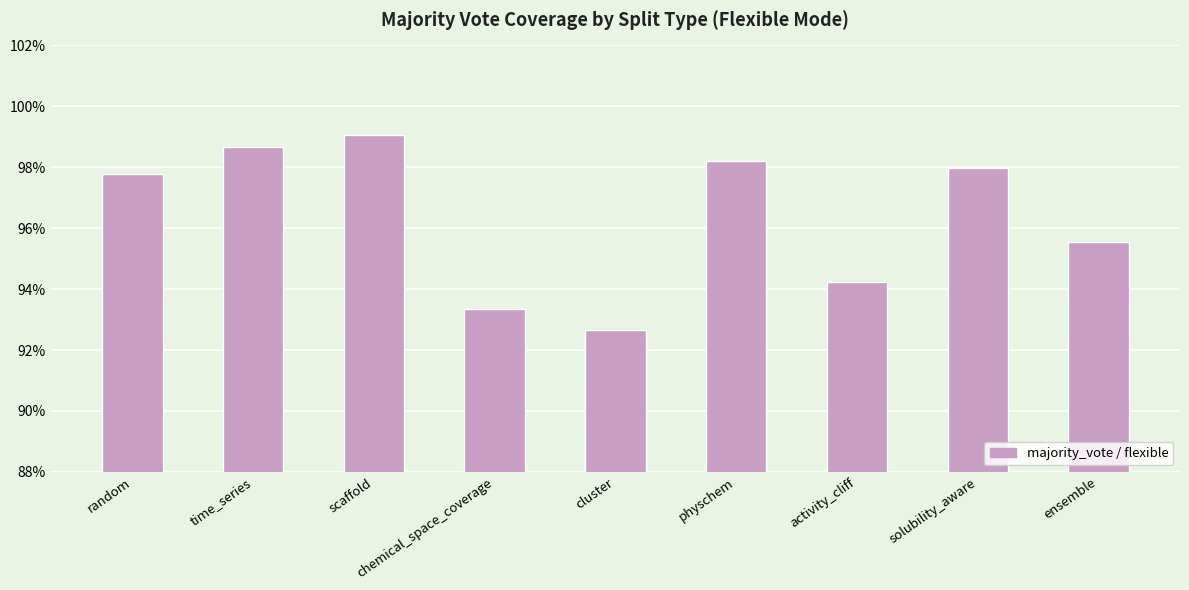

The value at solubility_aware is 1.0. True or false?

True